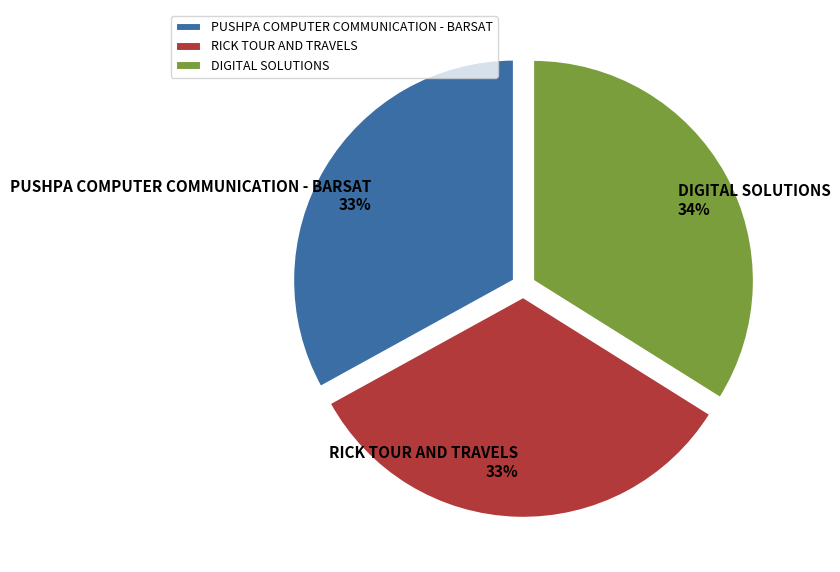

Combined, do PUSHPA COMPUTER COMMUNICATION - BARSAT and DIGITAL SOLUTIONS account for over 50%?

Yes